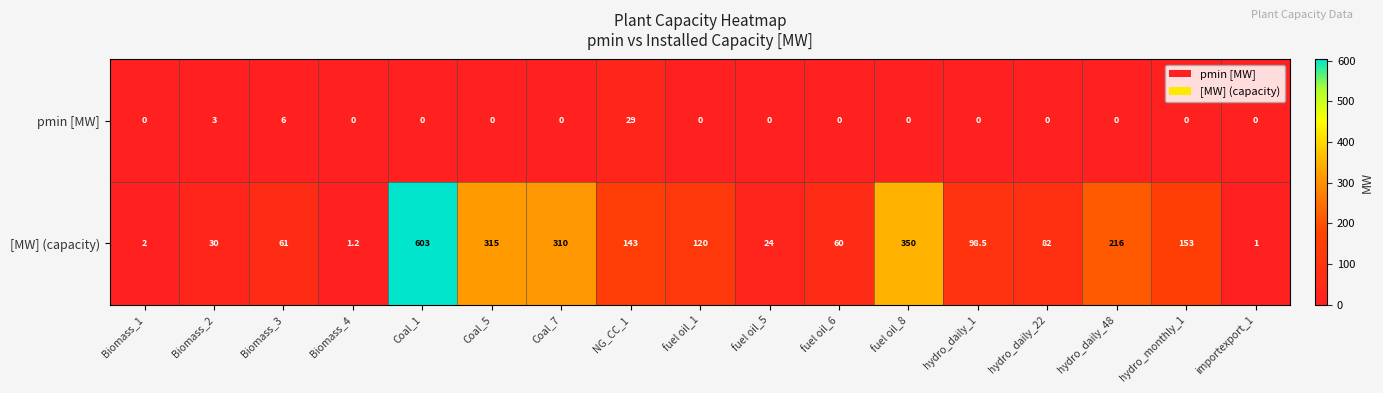

At which label is pmin [MW] closest to 14?

Biomass_3